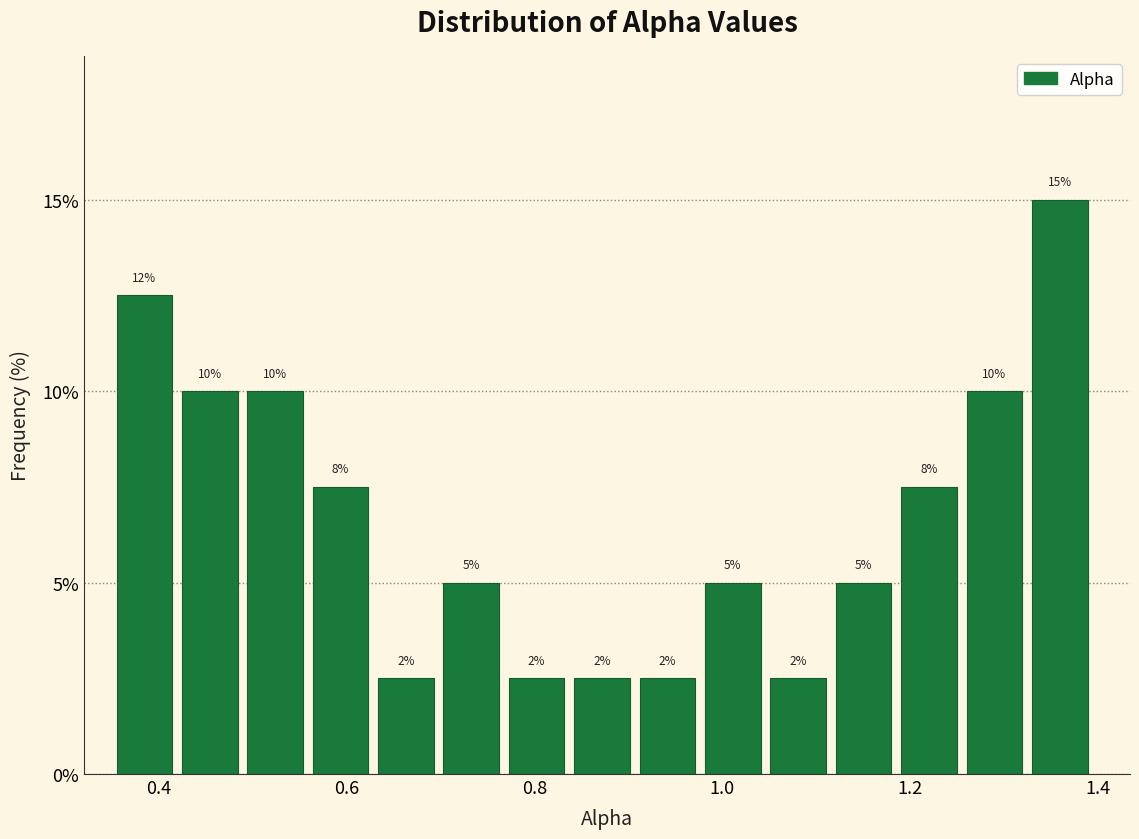

Read against the x-axis, roughly where is the centre of the tallest bar?

1.36